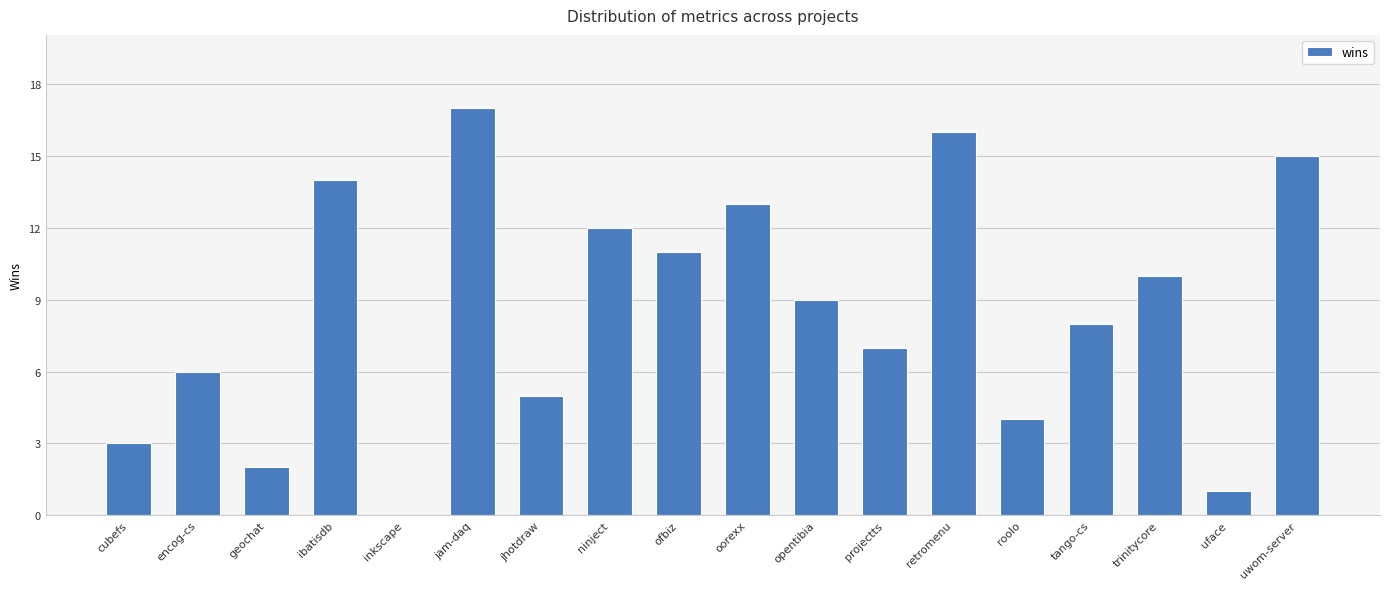

How many distinct data groups are displayed?

1